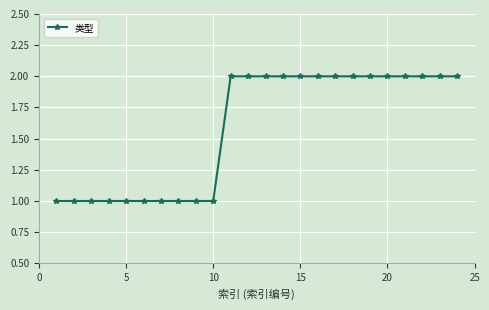

How many data points are less than 2?

10